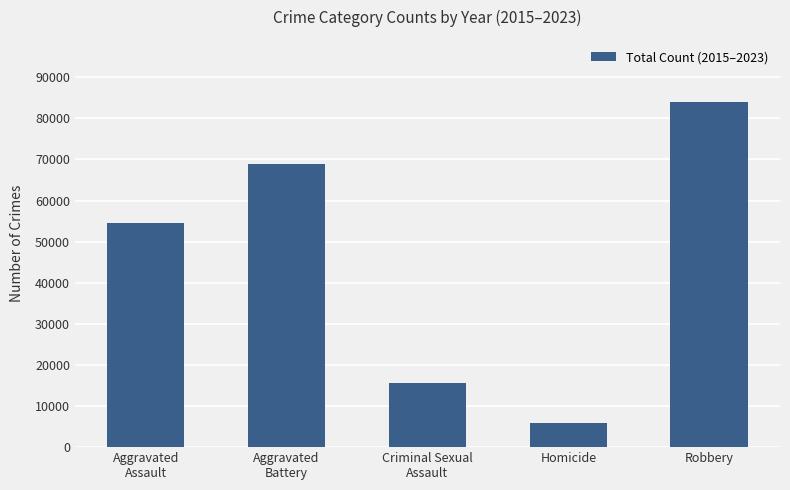

What is the sum of all values?

228990